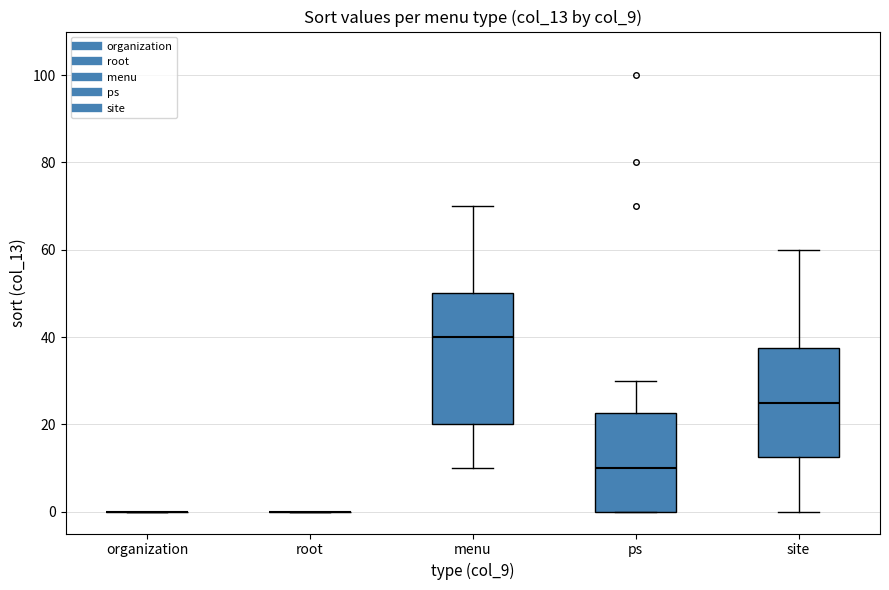

Which box is the tallest, from its lower edge to its upper edge?

menu